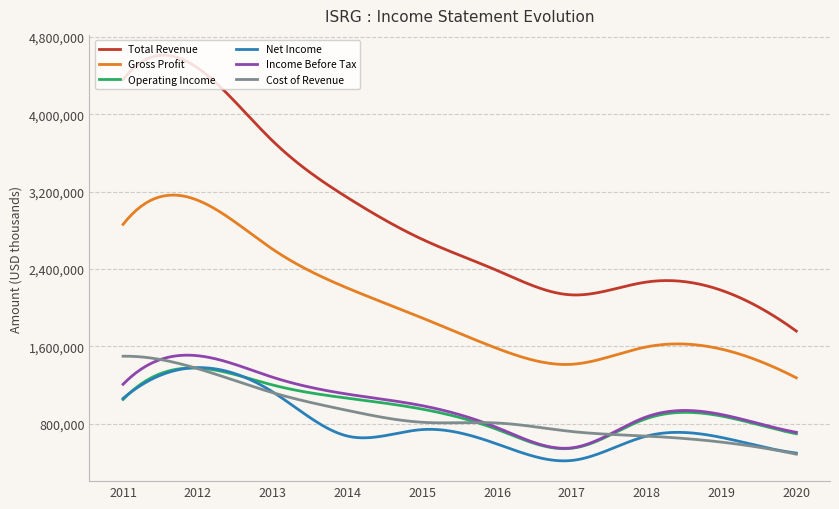

What is the average value of the Income Before Tax series?

997622.8